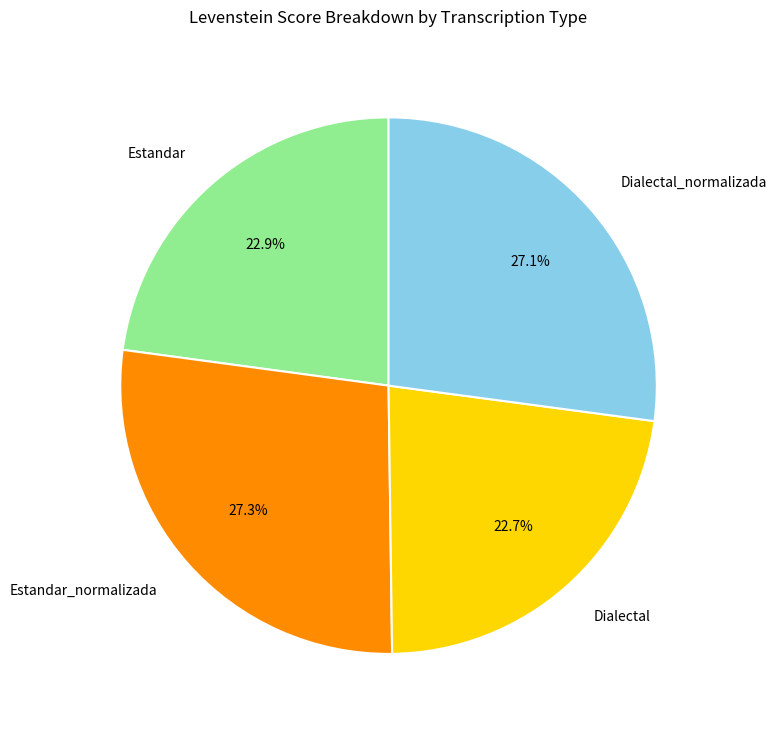

How many slices are in this pie chart?

4